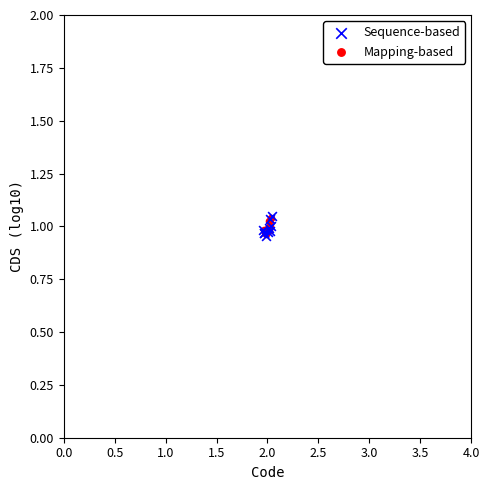

Which series has the widest spread of Y values?

Sequence-based